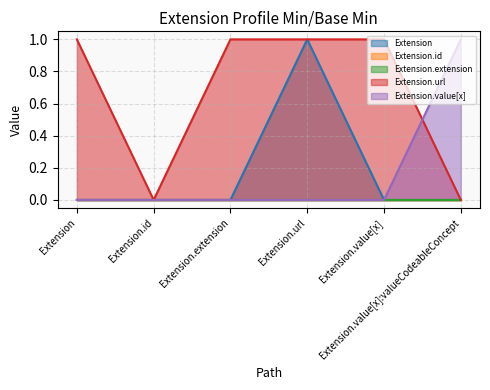

How many interior local valleys does the Extension.url series have?

1